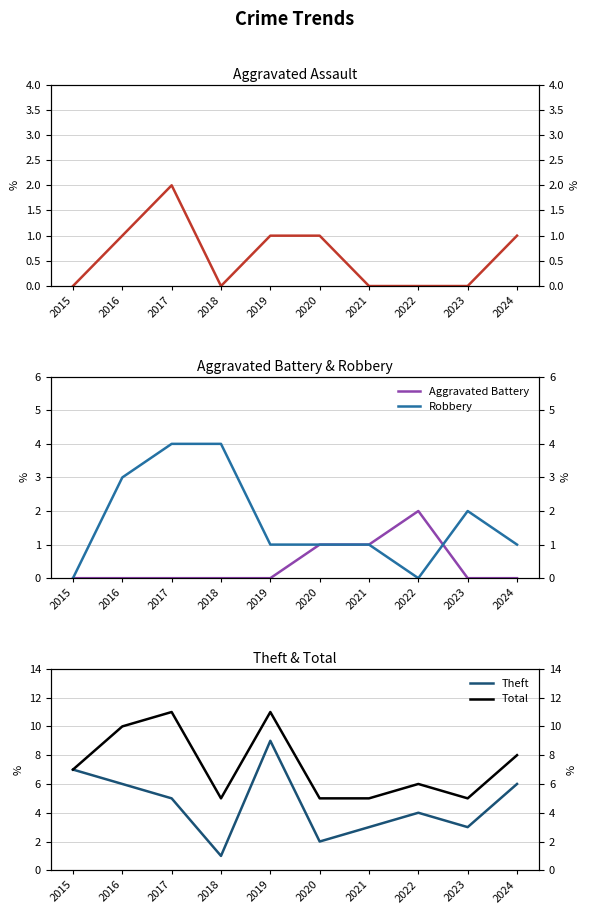

List the labels in order of Theft value, smallest first.

2018, 2020, 2021, 2023, 2022, 2017, 2016, 2024, 2015, 2019